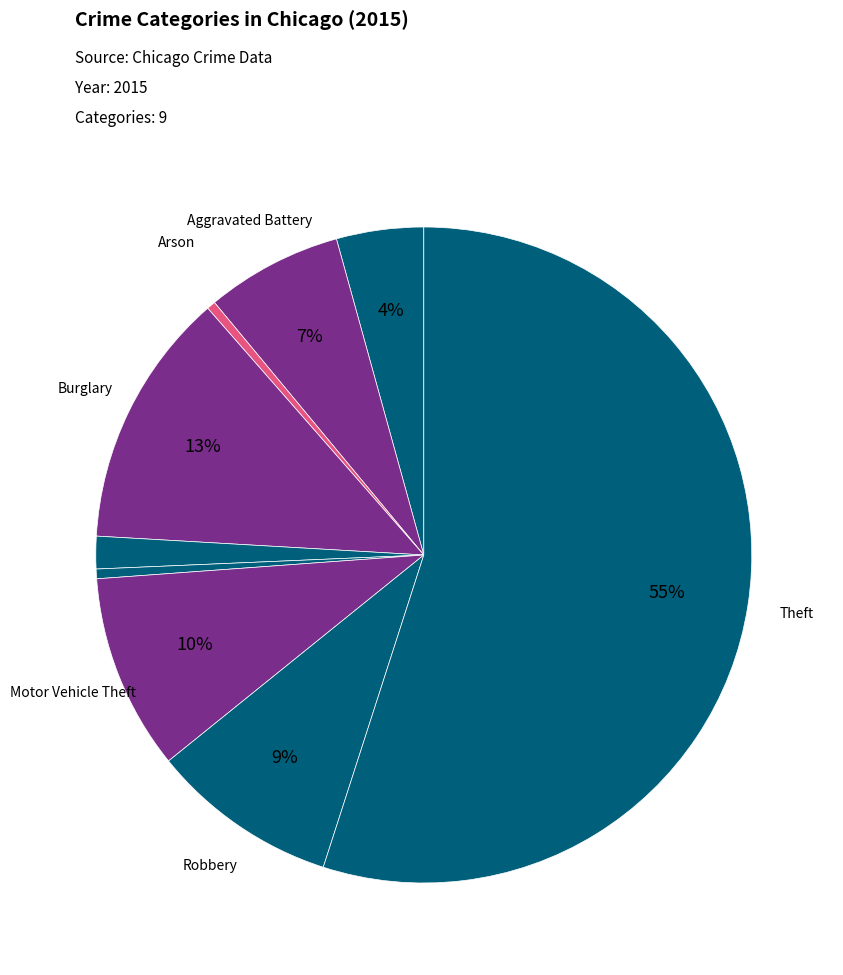

Does any single category account for the majority?

Yes